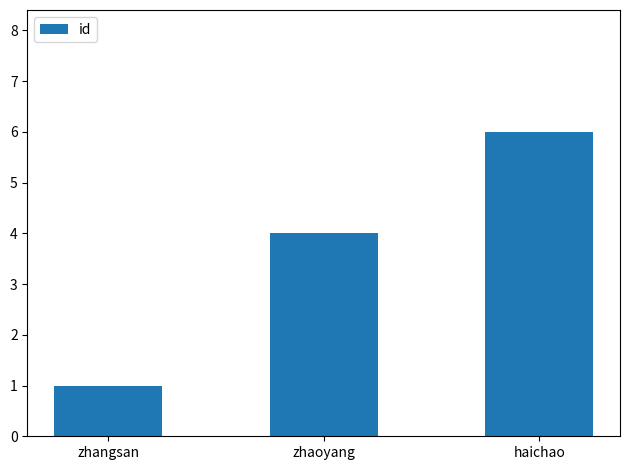

At which category does the chart reach its minimum across all series?

zhangsan